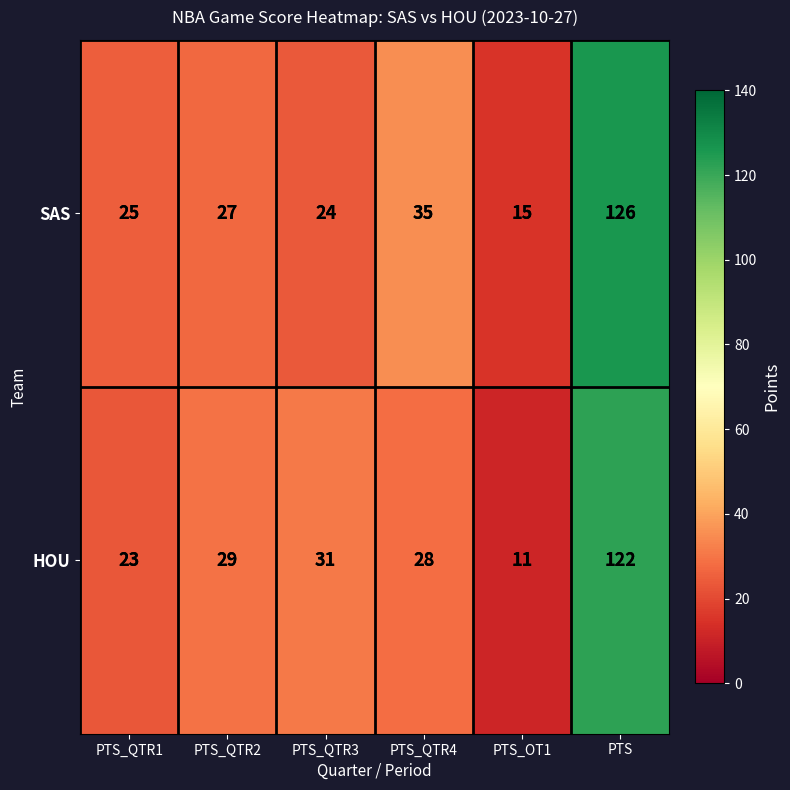

Count the number of categories in the chart.

6